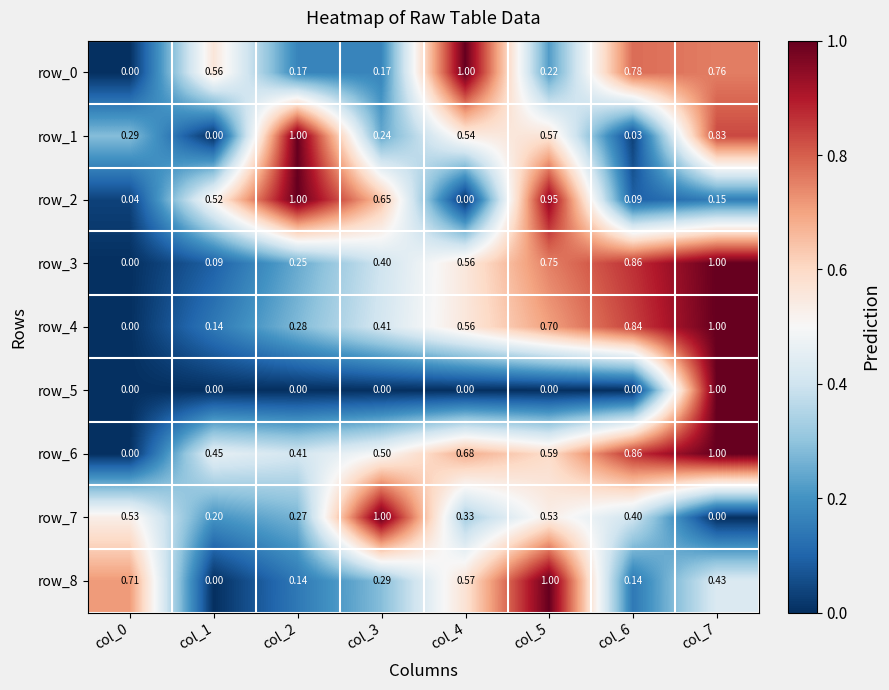

How many data points in row_3 are above 0?

7